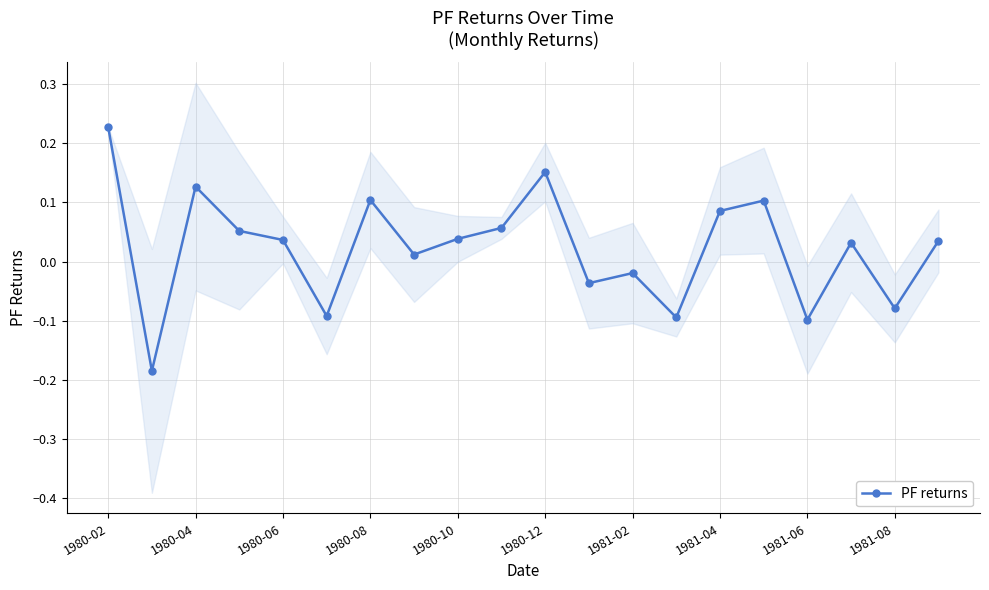

What is the minimum value shown in the chart?

-0.2